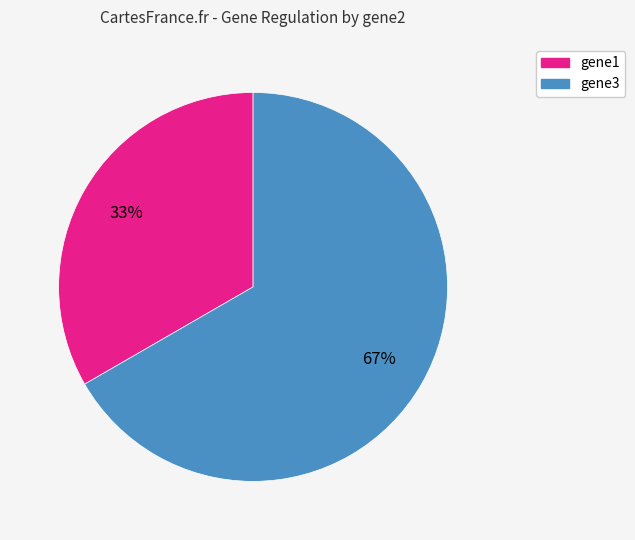

Is there a majority slice in this chart?

Yes